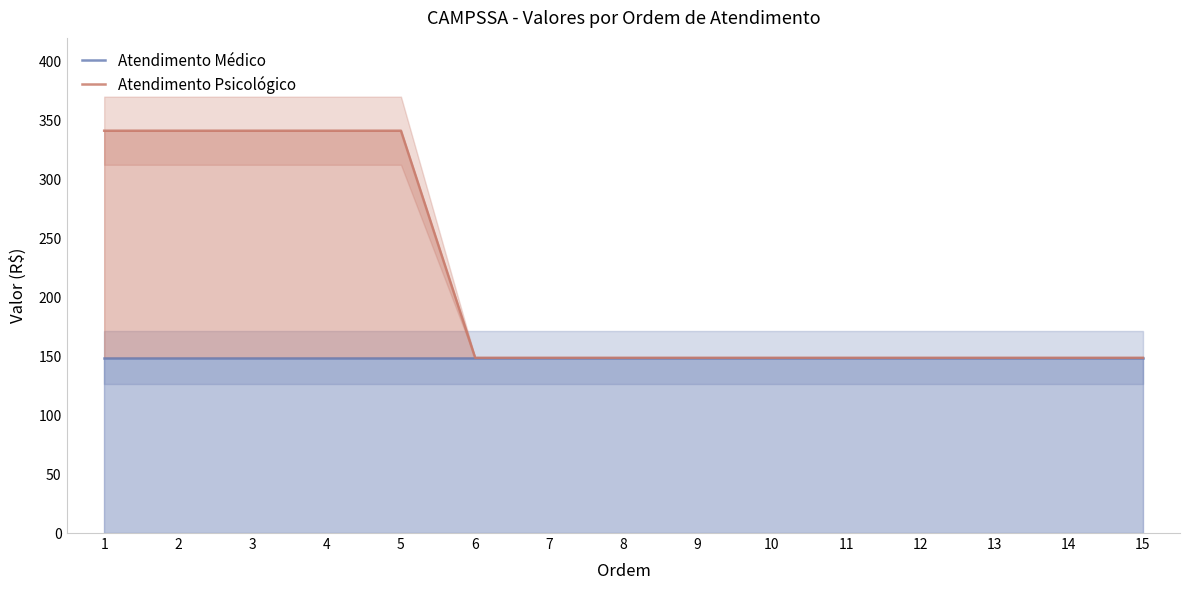

True or false: Atendimento Médico and Atendimento Psicológico cross at least once.

False